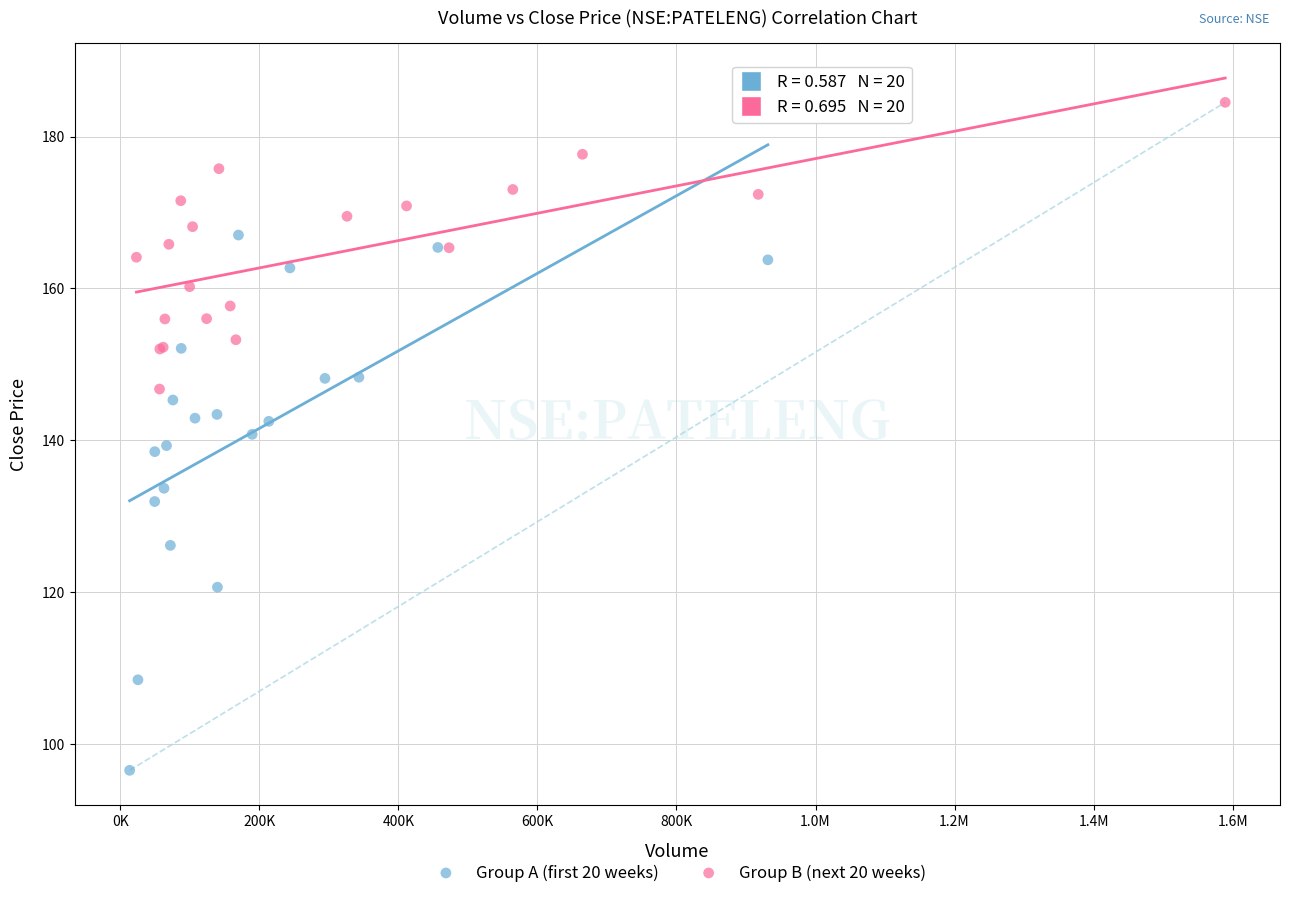

Which series contains the highest Y value?

Group B (next 20 weeks)